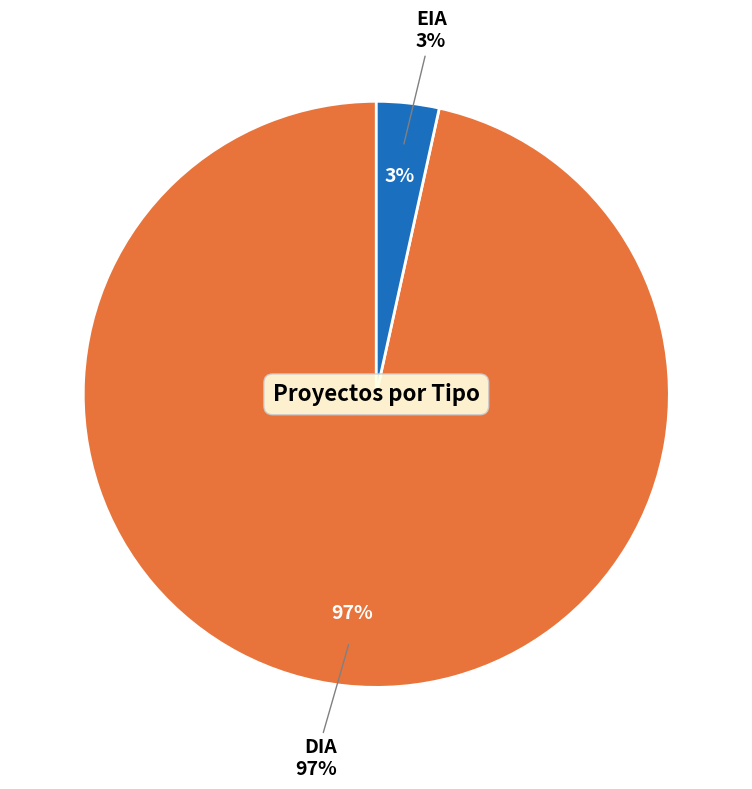

What is the largest slice in the pie chart?

DIA